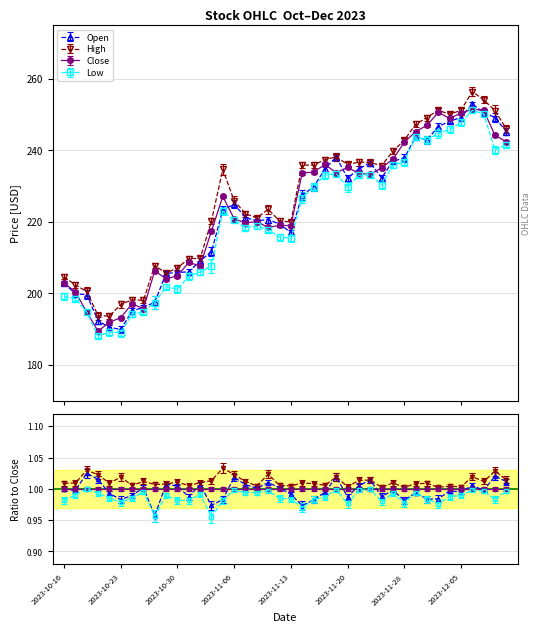

True or false: High has a value of 313.9 at 2023-11-14.

False